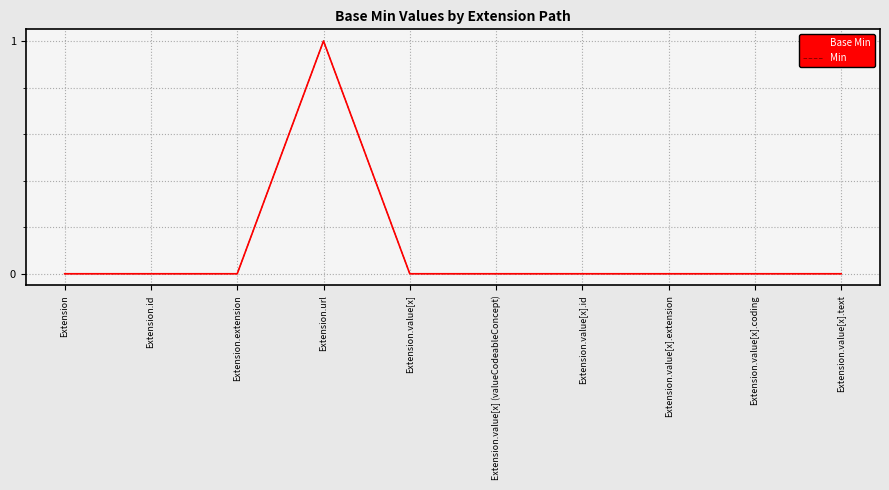

Is this an area chart (filled region under the line)?

No